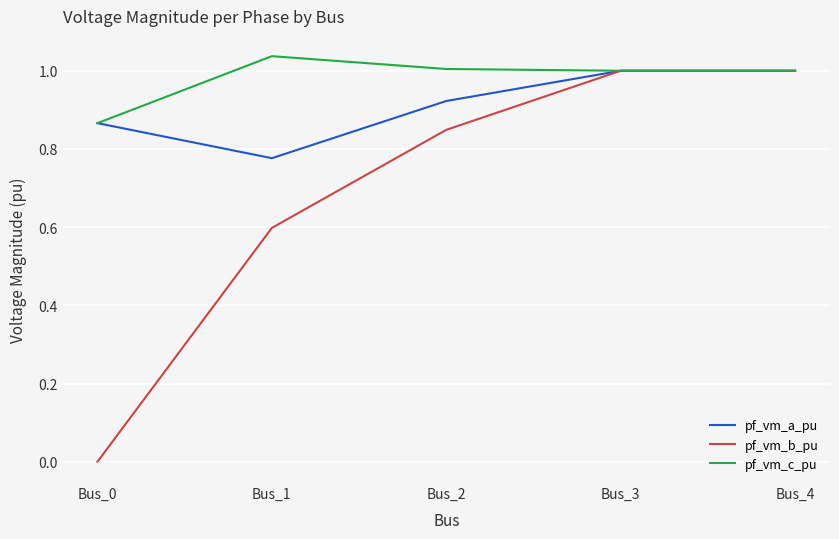

Which label corresponds to the largest value in the chart?

Bus_1